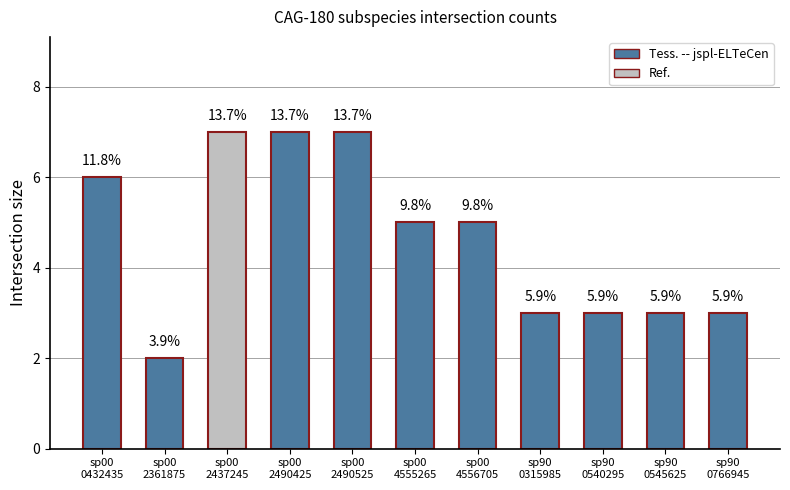

Does the chart contain any negative values?

No